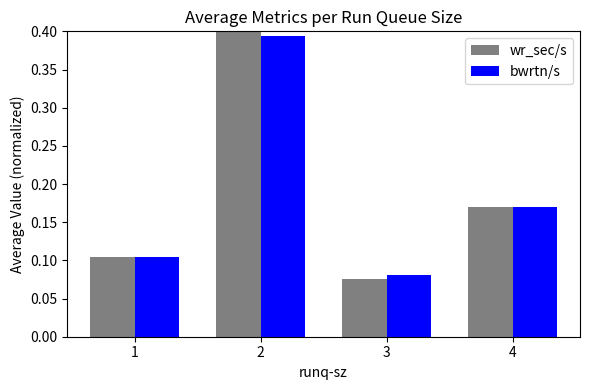

Are the bars horizontal?

No